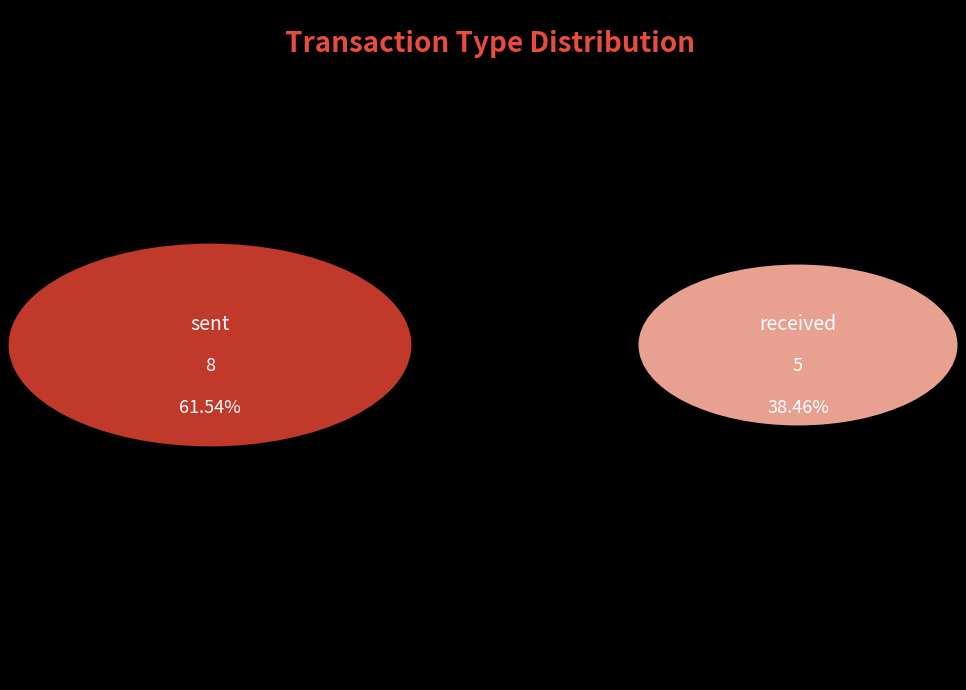

Approximately how many times larger is the value at sent compared to received?

1.6